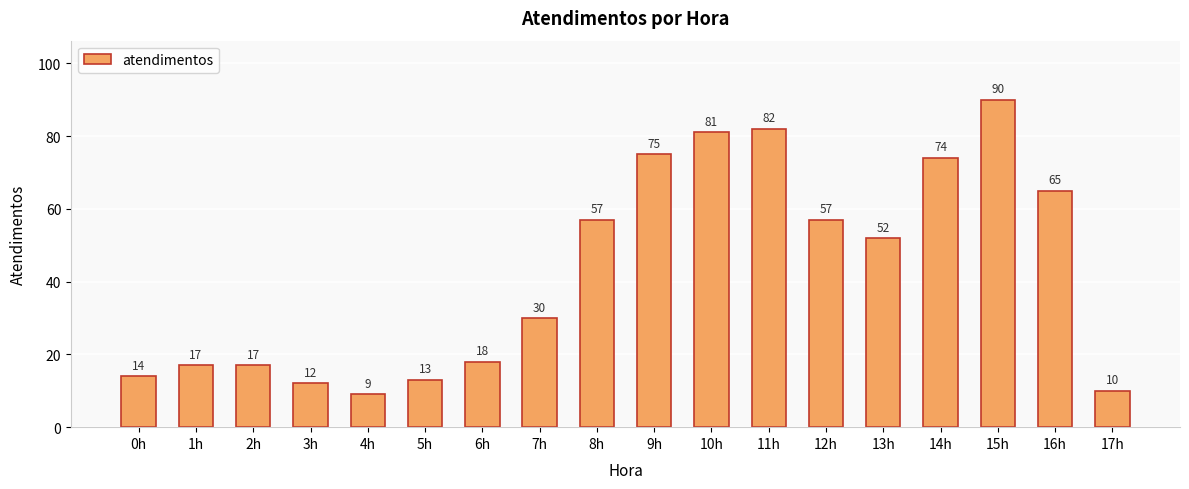

How many bars are there in total?

18